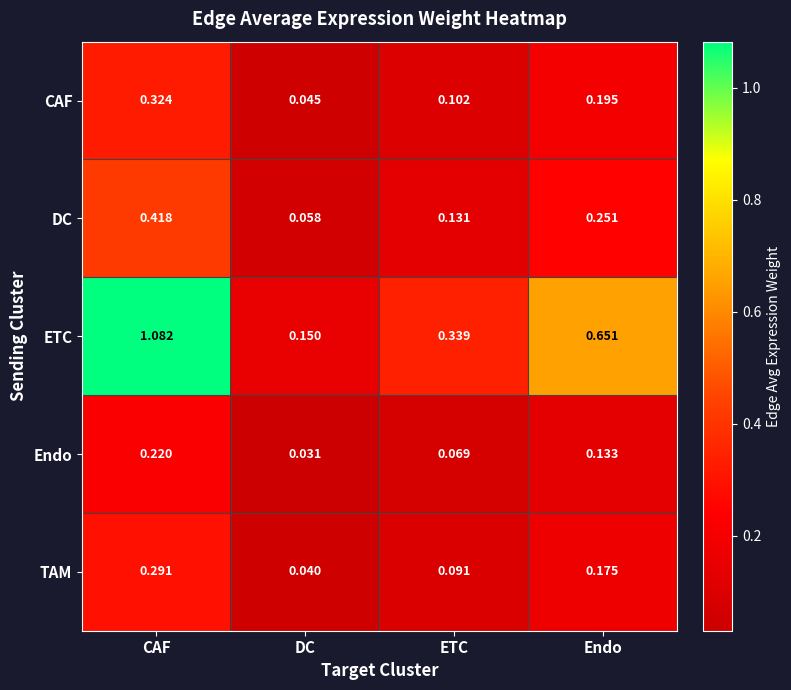

At ETC, list the series in order from smallest to largest.

Endo, TAM, CAF, DC, ETC